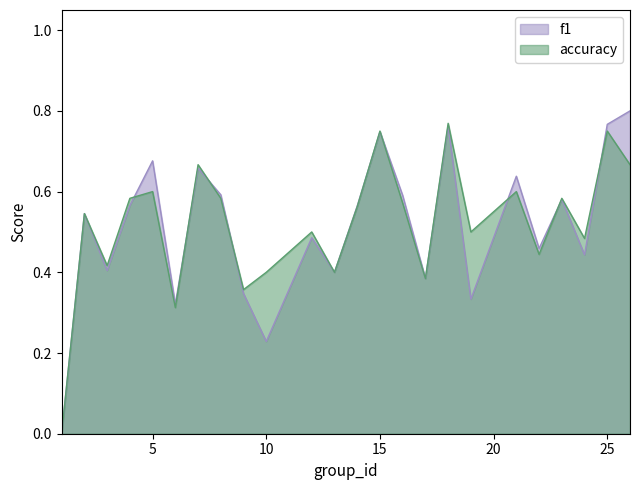

Rank the series by their average value, from highest to lowest.

accuracy, f1